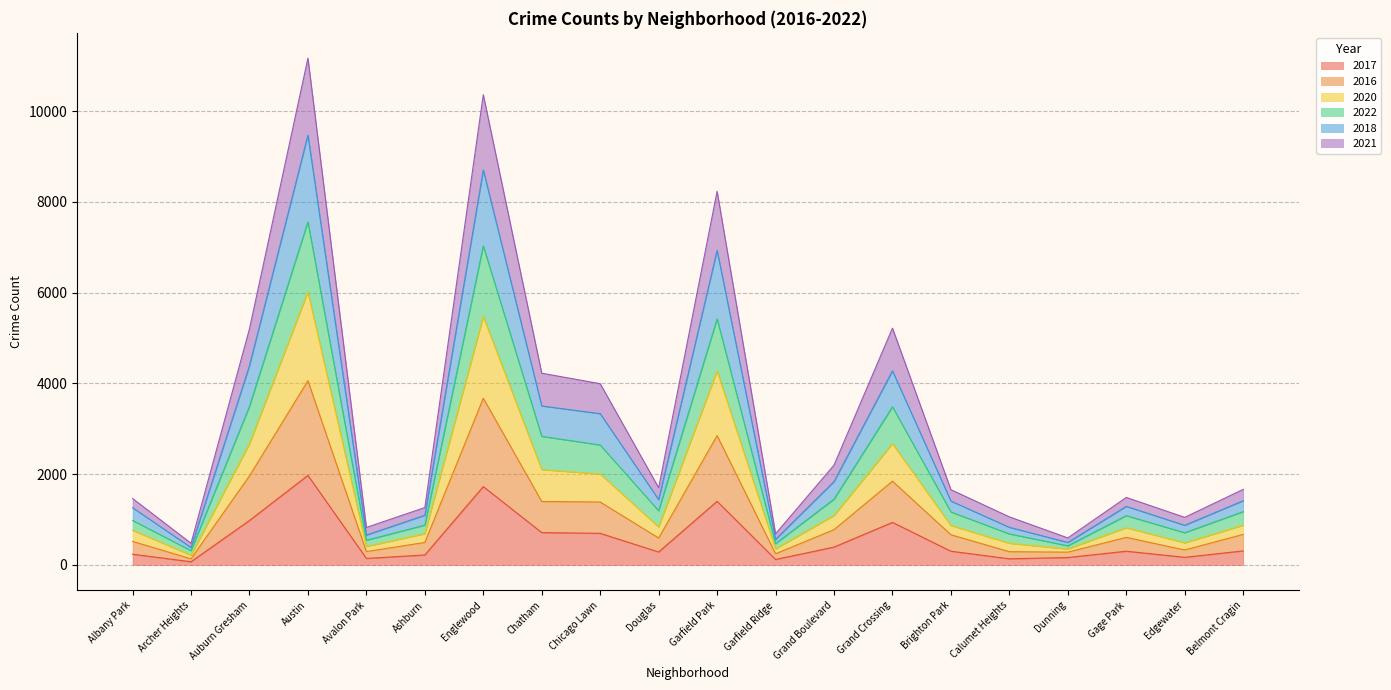

Between Ashburn and Garfield Ridge, which series saw the biggest shift?

2021